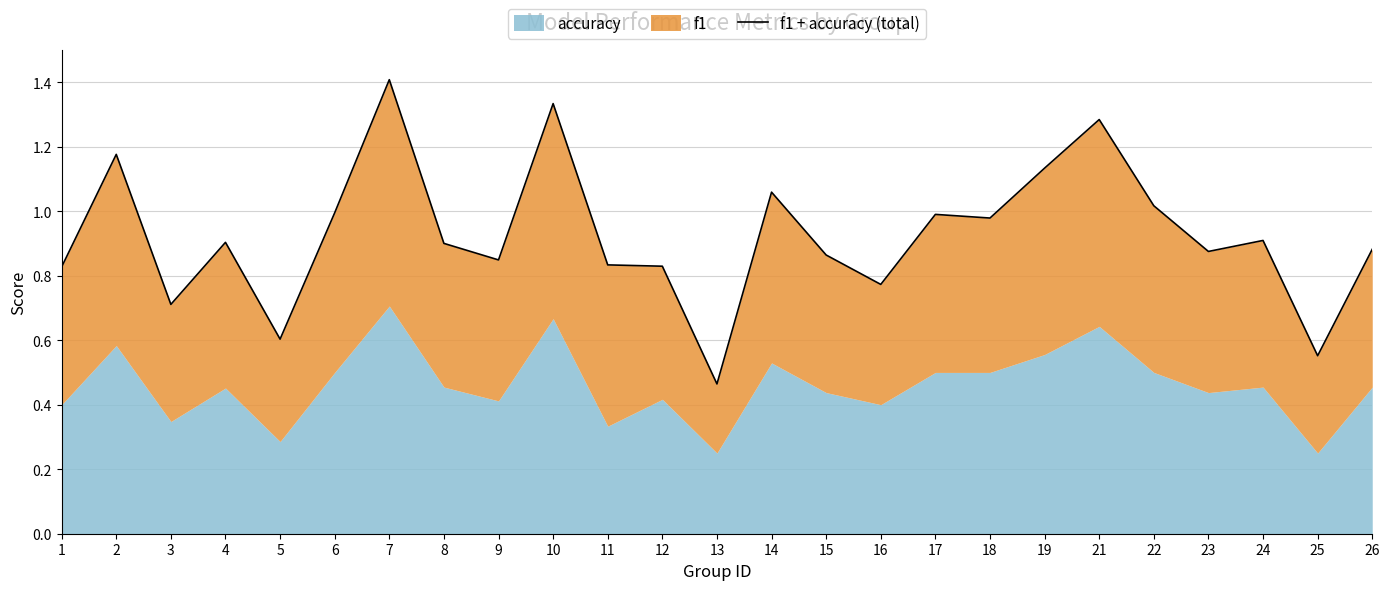

What is the value of the 10th point from the left?

1.3